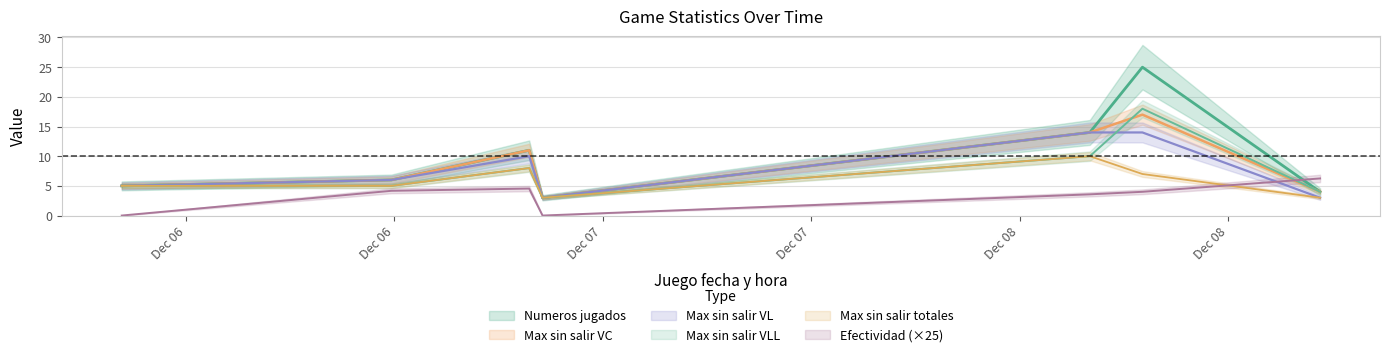

In Max sin salir VL, how many points are higher than both neighbors (excluding endpoints)?

1